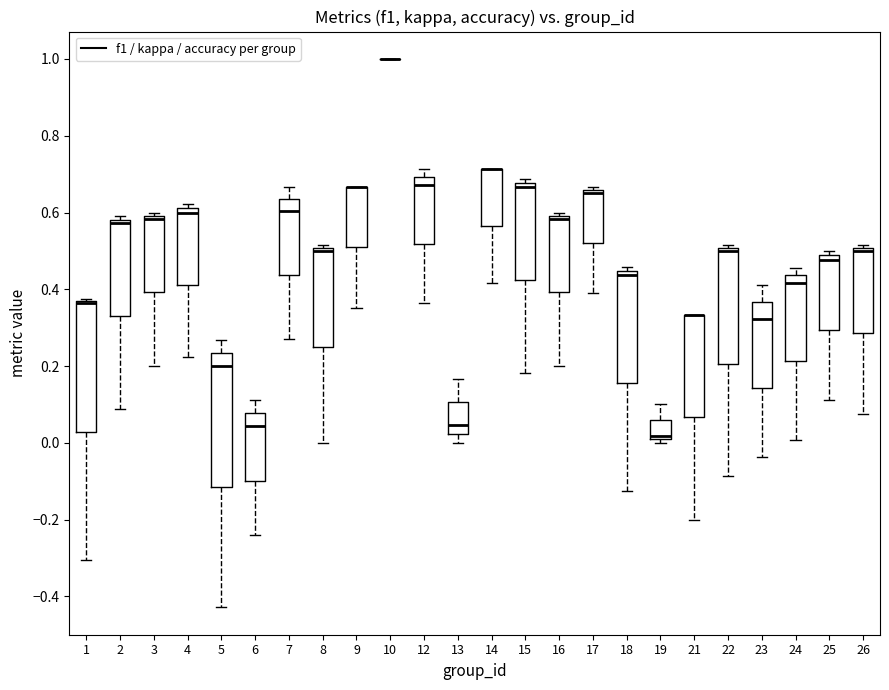

Reading left to right, transcribe this box plot: for each box, give where its median line is, the range the box spans, and where its two whiskers end, as read against the y-axis. The values are not printed on the chart, so give them approximately, as read against the axis.

1: median 0.36 (drawn on the box's upper edge), box 0.02 to 0.36, whiskers -0.30 to 0.38
2: median 0.58 (just below the box's upper edge), box 0.32 to 0.58, whiskers 0.08 to 0.60
3: median 0.58, box 0.40 to 0.60, whiskers 0.20 to 0.60 (just above the box's upper edge)
4: median 0.60, box 0.42 to 0.62, whiskers 0.22 to 0.62 (just above the box's upper edge)
5: median 0.20, box -0.12 to 0.24, whiskers -0.42 to 0.26
6: median 0.04, box -0.10 to 0.08, whiskers -0.24 to 0.12
7: median 0.60, box 0.44 to 0.64, whiskers 0.28 to 0.66
8: median 0.50 (just below the box's upper edge), box 0.26 to 0.50, whiskers 0.00 to 0.52
9: median 0.66 (drawn on the box's upper edge), box 0.50 to 0.66, whiskers 0.36 to 0.66
10: box collapsed to a line at 1.00, whiskers 1.00 to 1.00
12: median 0.68, box 0.52 to 0.70, whiskers 0.36 to 0.72
13: median 0.04, box 0.02 to 0.10, whiskers 0.00 to 0.16
14: median 0.72 (drawn on the box's upper edge), box 0.56 to 0.72, whiskers 0.42 to 0.72
15: median 0.66, box 0.42 to 0.68, whiskers 0.18 to 0.68 (just above the box's upper edge)
16: median 0.58, box 0.40 to 0.60, whiskers 0.20 to 0.60 (just above the box's upper edge)
17: median 0.66 (just below the box's upper edge), box 0.52 to 0.66, whiskers 0.40 to 0.66 (just above the box's upper edge)
18: median 0.44 (just below the box's upper edge), box 0.16 to 0.44, whiskers -0.12 to 0.46
19: median 0.02, box 0.00 to 0.06, whiskers 0.00 (just below the box's lower edge) to 0.10
21: median 0.34 (drawn on the box's upper edge), box 0.06 to 0.34, whiskers -0.20 to 0.34
22: median 0.50 (just below the box's upper edge), box 0.20 to 0.50, whiskers -0.08 to 0.52
23: median 0.32, box 0.14 to 0.36, whiskers -0.04 to 0.42
24: median 0.42, box 0.22 to 0.44, whiskers 0.00 to 0.46
25: median 0.48 (just below the box's upper edge), box 0.30 to 0.48, whiskers 0.12 to 0.50
26: median 0.50 (just below the box's upper edge), box 0.28 to 0.50, whiskers 0.08 to 0.52